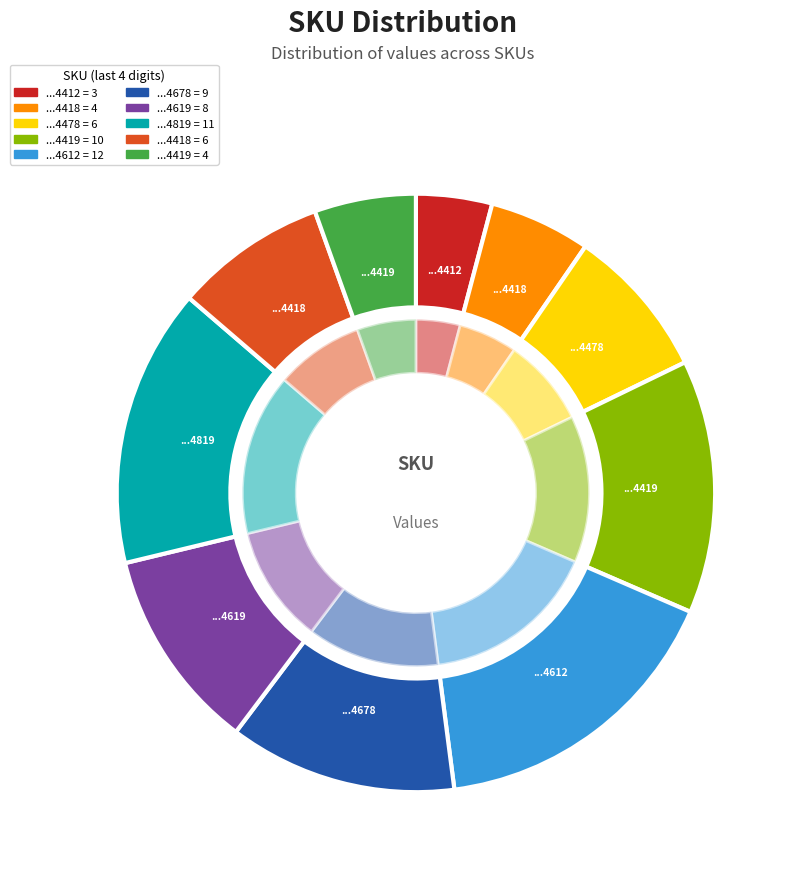

The 330510051174419 slice represents 7% of the pie. True or false?

False